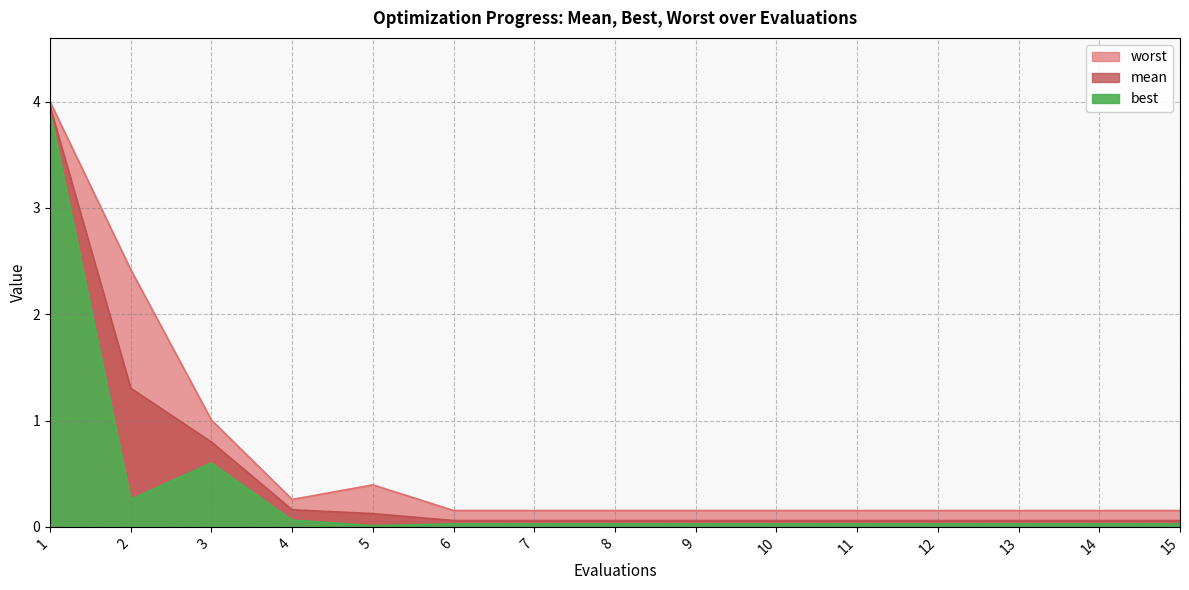

Which series changed the most between 11 and 12?

mean